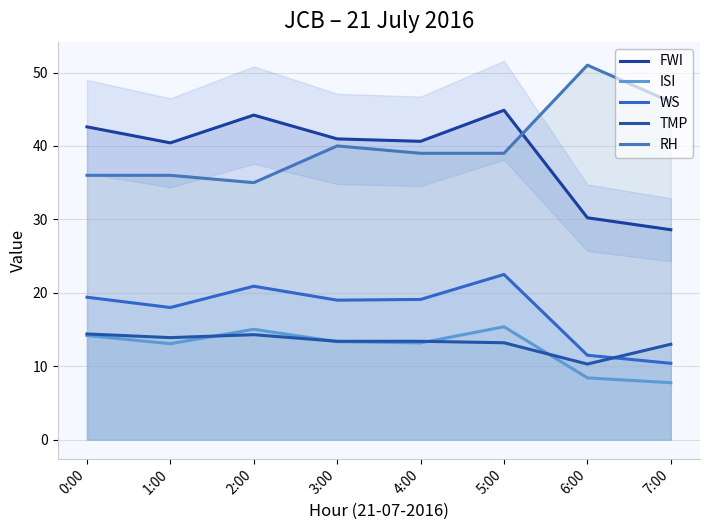

Is the value of WS at 7:00 greater than the value of TMP at 7:00?

No